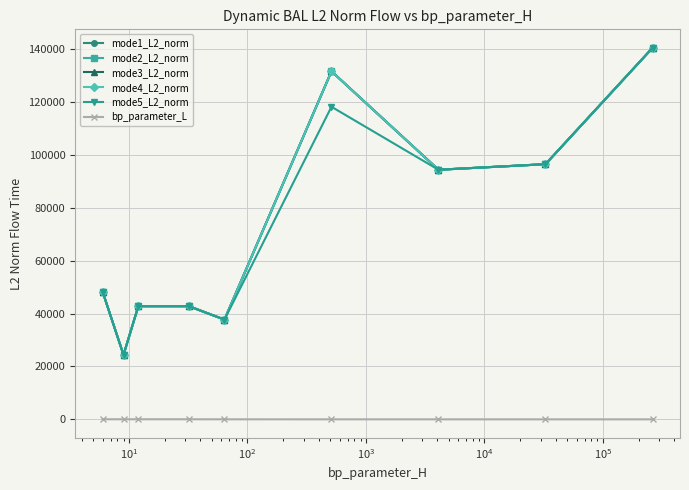

How many lines are shown in the chart?

6